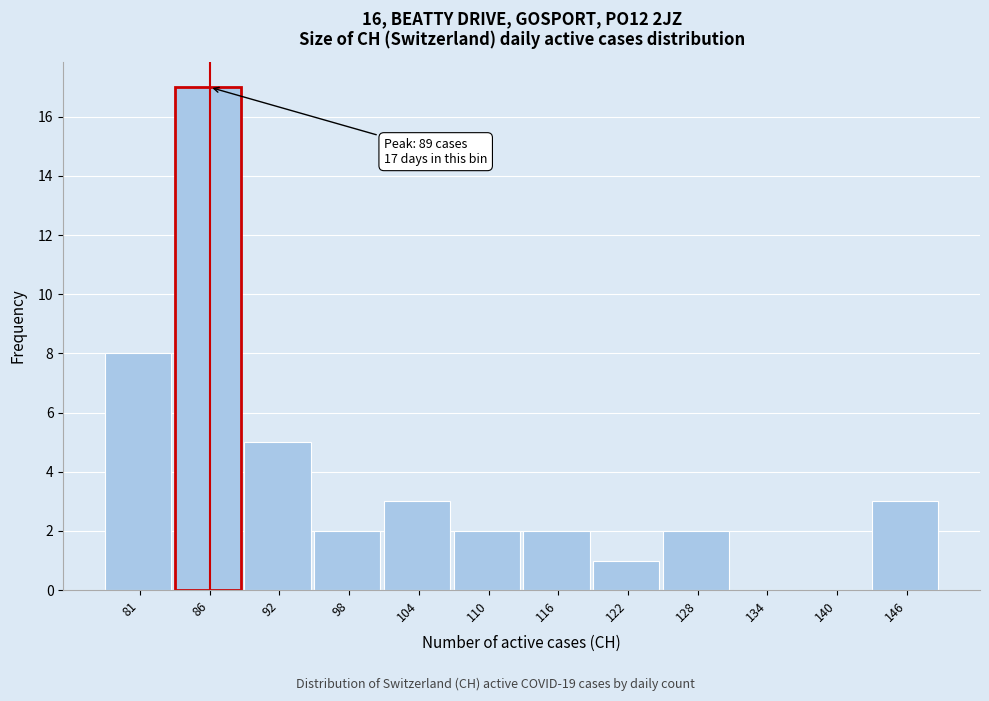

What is the maximum value shown in the chart?

17